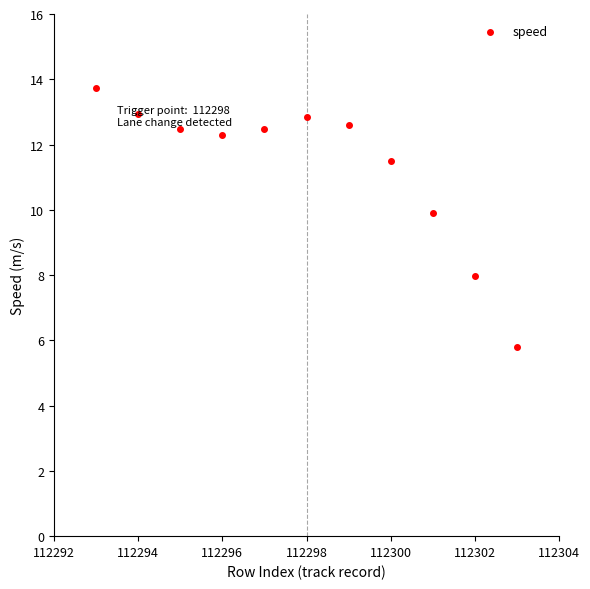

What is the range of Y values (max minus min)?

7.9